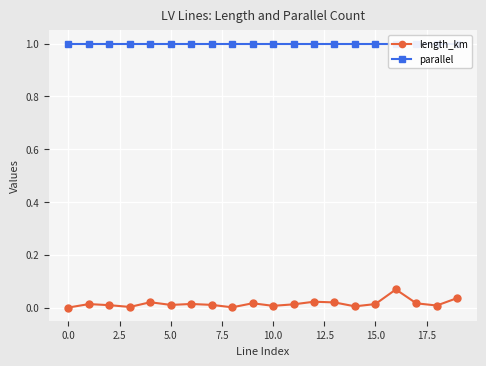

Reading right to left, list all the values displayed in this chart.

length_km: 0.0	0.0	0.0	0.1	0.0	0.0	0.0	0.0	0.0	0.0	0.0	0.0	0.0	0.0	0.0	0.0	0.0	0.0	0.0	0.0
parallel: 1.0	1.0	1.0	1.0	1.0	1.0	1.0	1.0	1.0	1.0	1.0	1.0	1.0	1.0	1.0	1.0	1.0	1.0	1.0	1.0